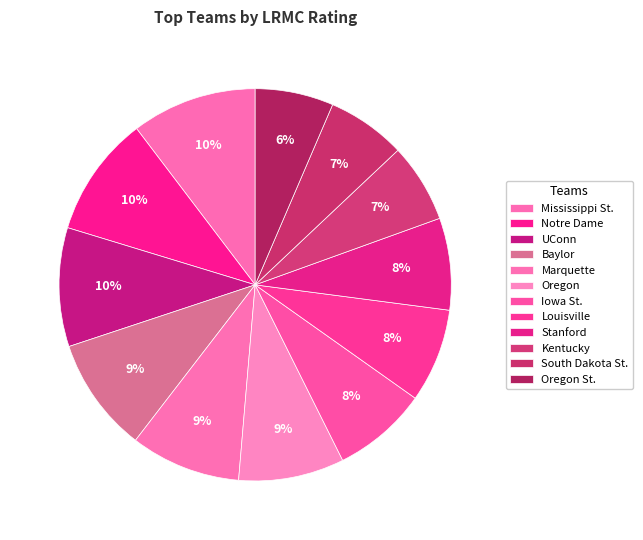

How many slices are in this pie chart?

12